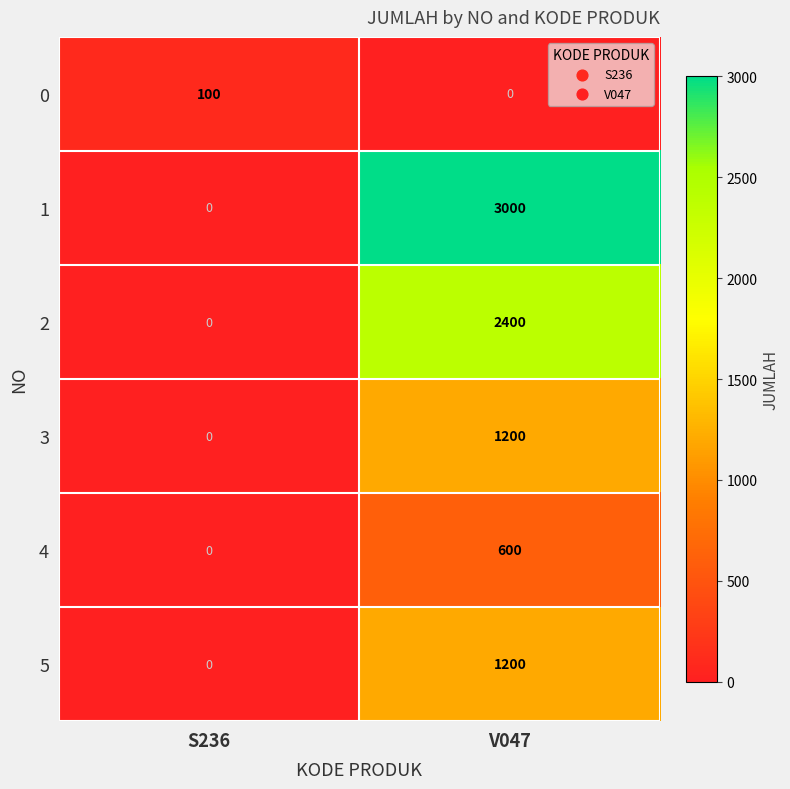

Reading left to right, what are all the values shown in this chart?

0: S236=100	V047=0
1: S236=0	V047=3000
2: S236=0	V047=2400
3: S236=0	V047=1200
4: S236=0	V047=600
5: S236=0	V047=1200